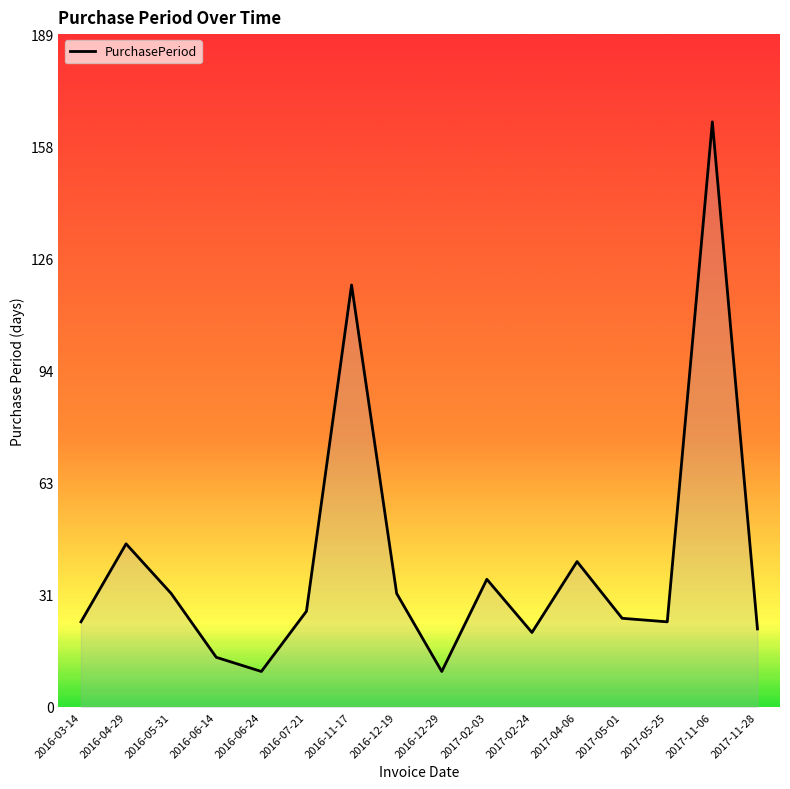

At which category does the chart reach its peak across all series?

2017-11-06